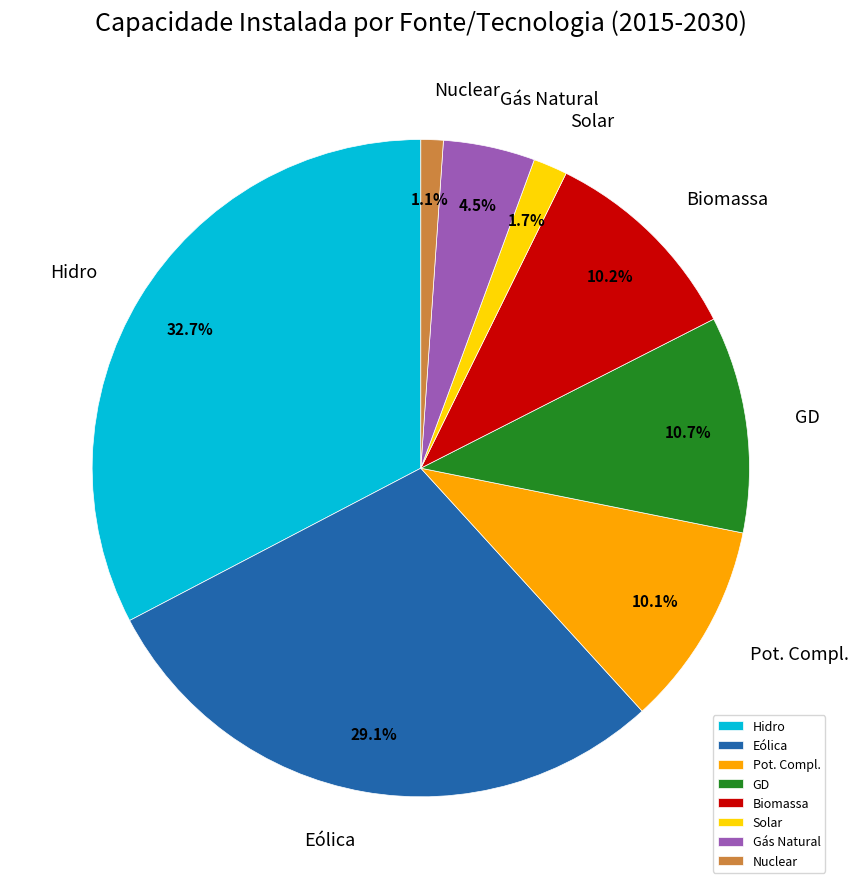

True or false: GD accounts for 11% of the total.

True